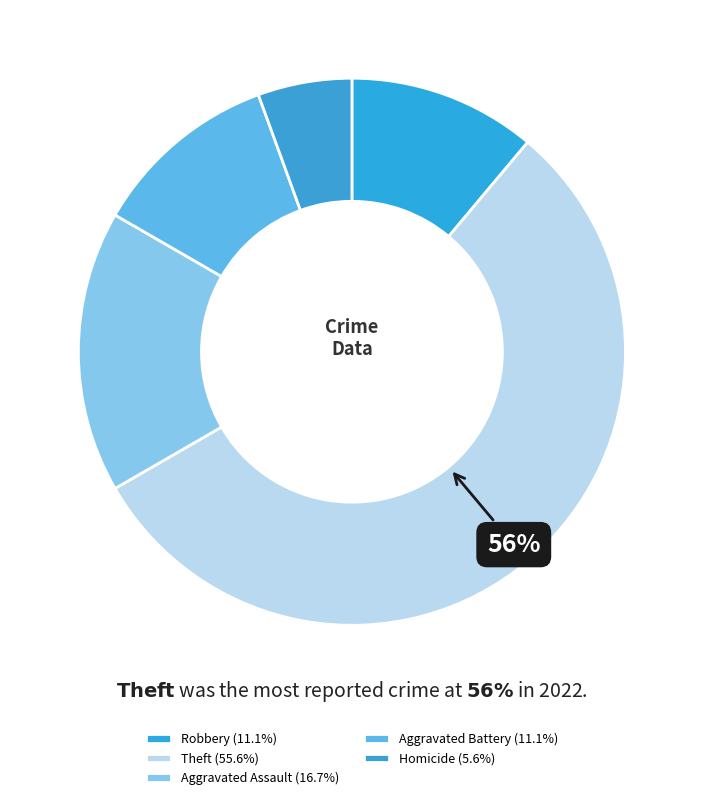

Count the number of slices in the pie.

5